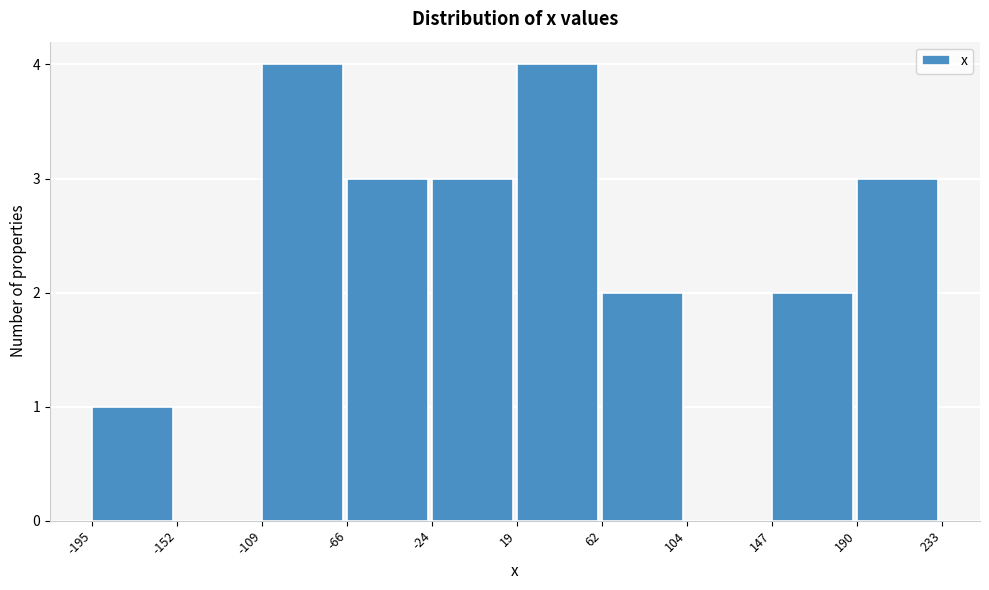

Reading left to right, list every bar in this chart as the range it spans on the x-axis followed by its height. The values are not printed on the chart, so give them approximately, as read against the axis.

-195 to -152: 1
-152 to -109: 0
-109 to -66: 4
-66 to -24: 3
-24 to 19: 3
19 to 62: 4
62 to 104: 2
104 to 147: 0
147 to 190: 2
190 to 233: 3